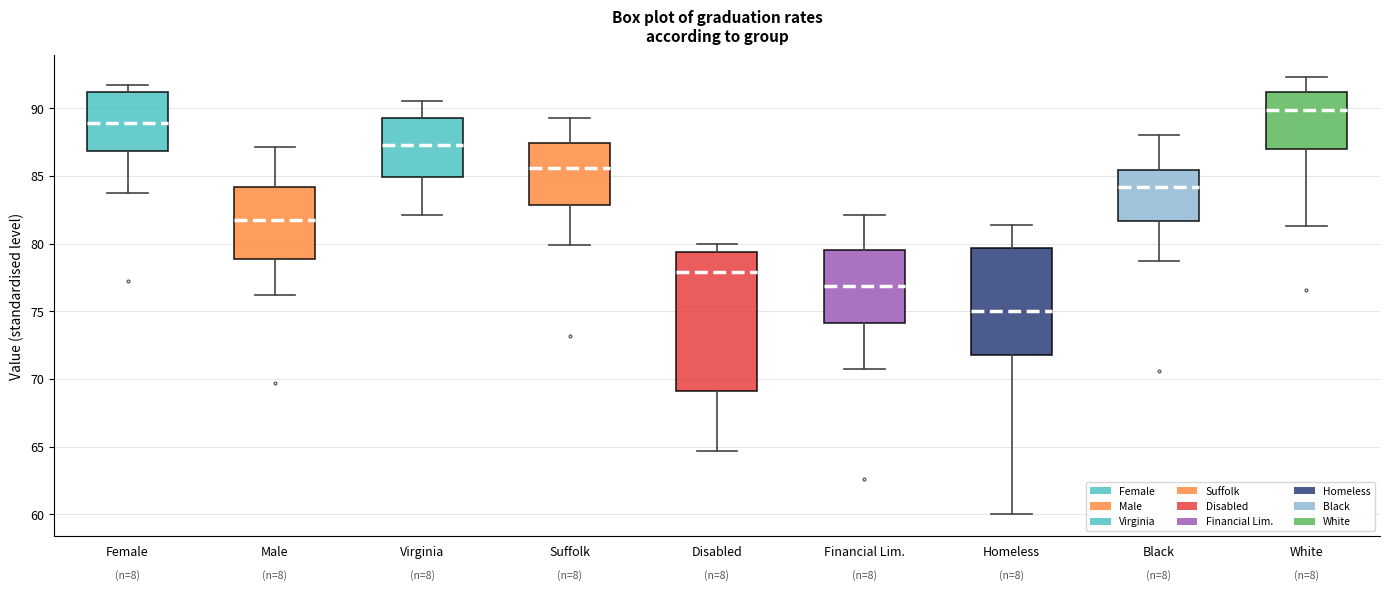

Reading left to right, transcribe this box plot: for each box, give where its median line is, the range the box spans, and where its two whiskers end, as read against the y-axis. The values are not printed on the chart, so give them approximately, as read against the axis.

Female: median 89.0, box 87.0 to 91.0, whiskers 83.5 to 91.5
Male: median 82.0, box 79.0 to 84.0, whiskers 76.0 to 87.0
Virginia: median 87.5, box 85.0 to 89.5, whiskers 82.0 to 90.5
Suffolk: median 85.5, box 83.0 to 87.5, whiskers 80.0 to 89.5
Disabled: median 78.0, box 69.0 to 79.5, whiskers 64.5 to 80.0
Financial Lim.: median 77.0, box 74.0 to 79.5, whiskers 70.5 to 82.0
Homeless: median 75.0, box 72.0 to 79.5, whiskers 60.0 to 81.5
Black: median 84.0, box 81.5 to 85.5, whiskers 78.5 to 88.0
White: median 90.0, box 87.0 to 91.0, whiskers 81.5 to 92.5